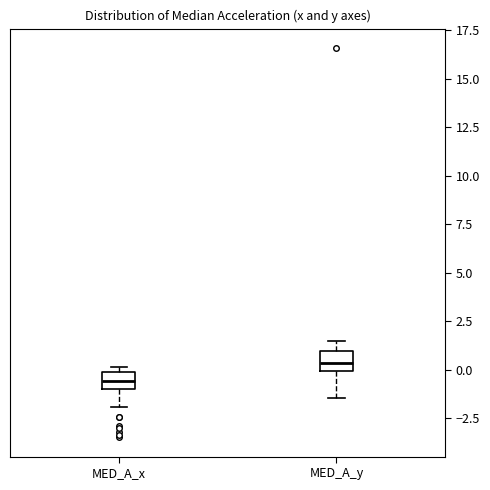

Reading left to right, transcribe this box plot: for each box, give where its median line is, the range the box spans, and where its two whiskers end, as read against the y-axis. The values are not printed on the chart, so give them approximately, as read against the axis.

MED_A_x: median -0.5, box -1.0 to 0.0, whiskers -2.0 to 0.0 (just above the box's upper edge)
MED_A_y: median 0.5, box 0.0 to 1.0, whiskers -1.5 to 1.5